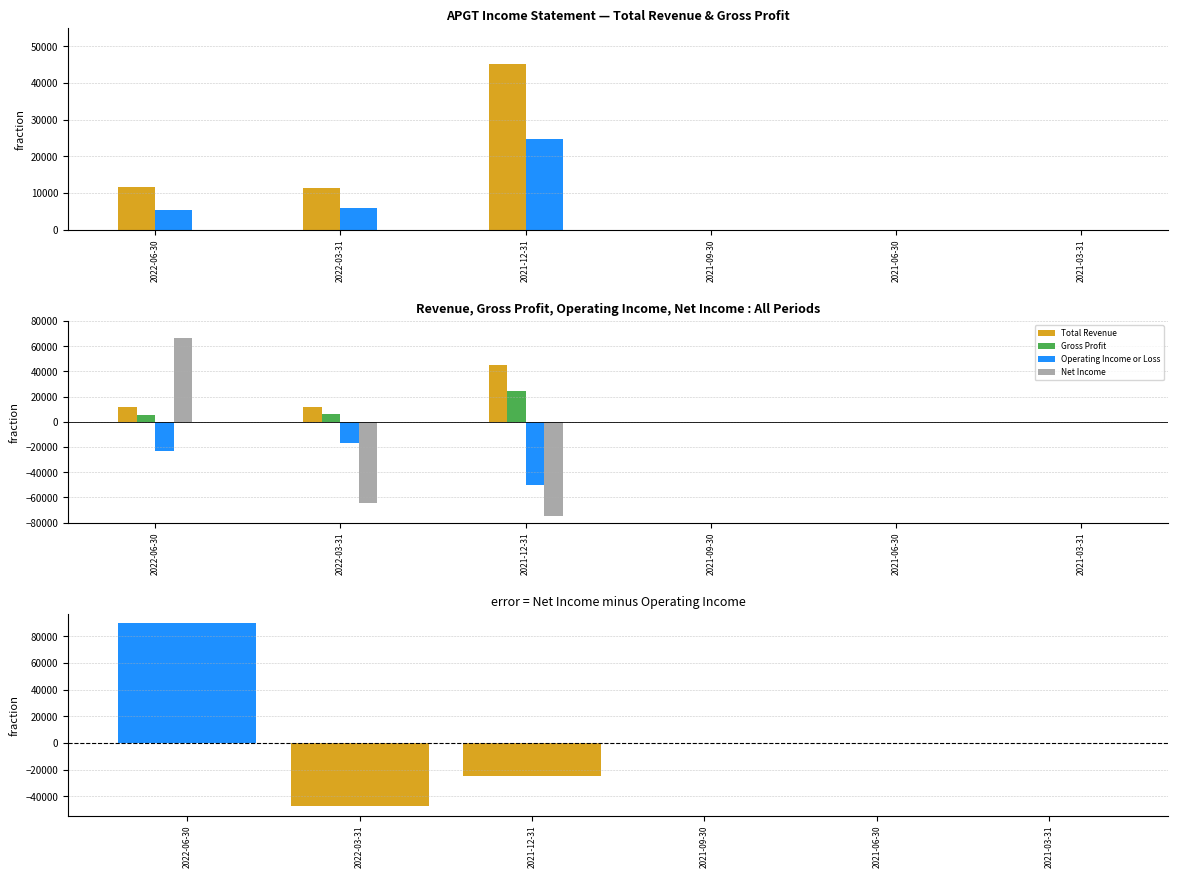

Does the chart contain stacked bars?

No